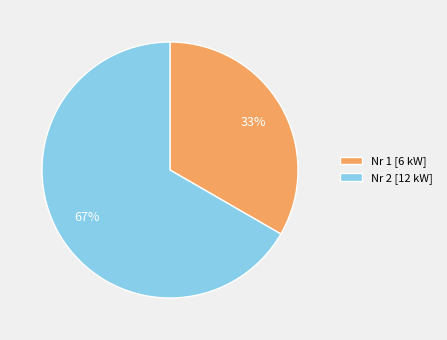

Count the number of slices in the pie.

2